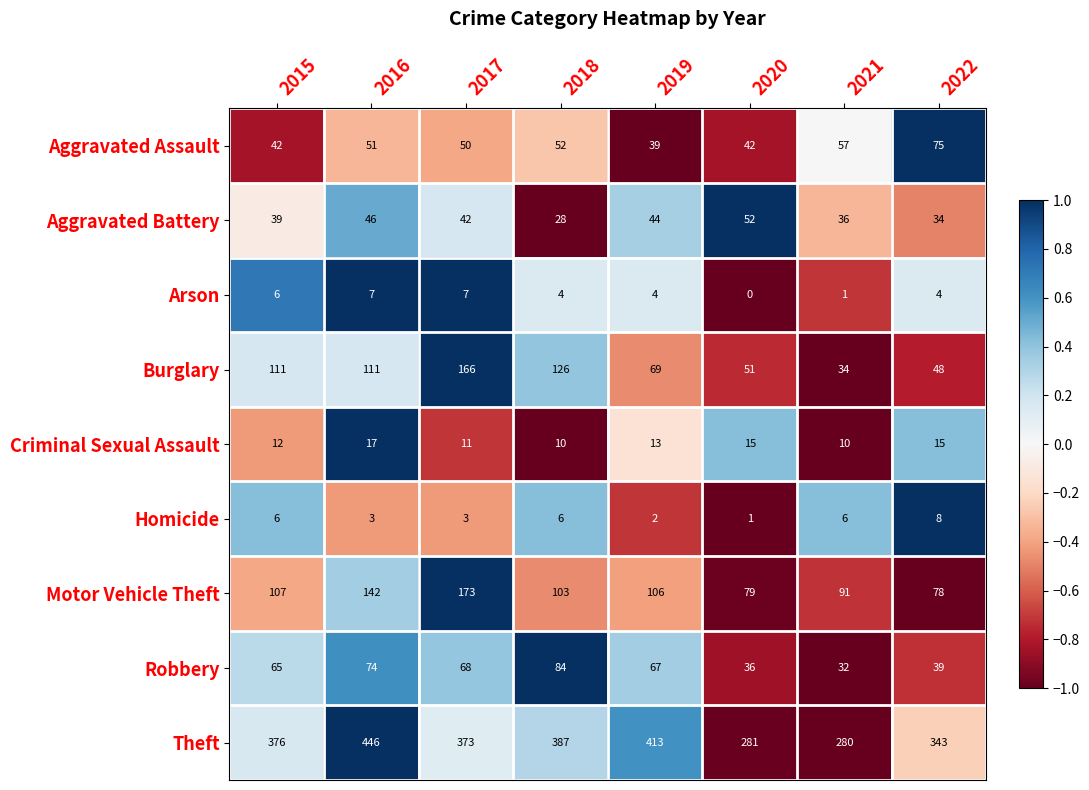

Which series has the widest spread of values?

Theft